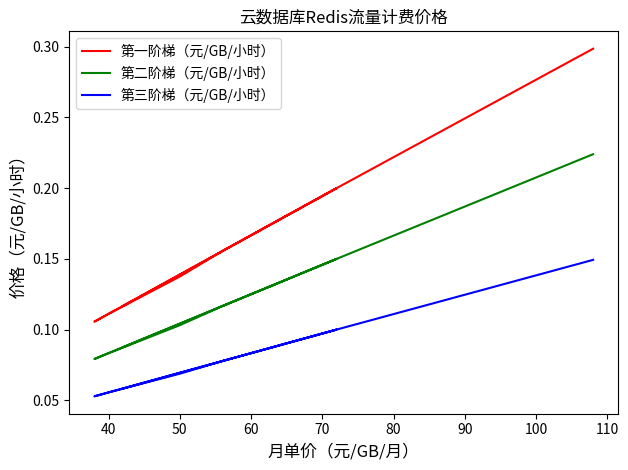

At how many categories does at least one series exceed 0?

18